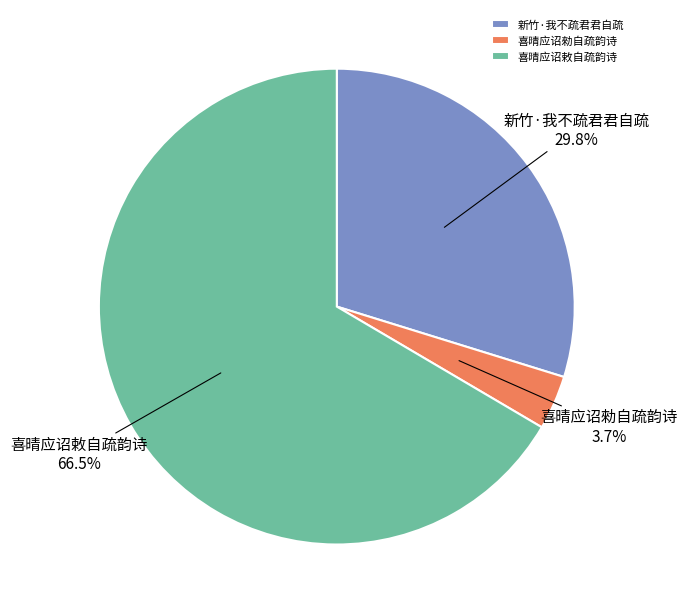

Is 喜晴应诏敕自疏韵诗 the majority of the pie?

Yes